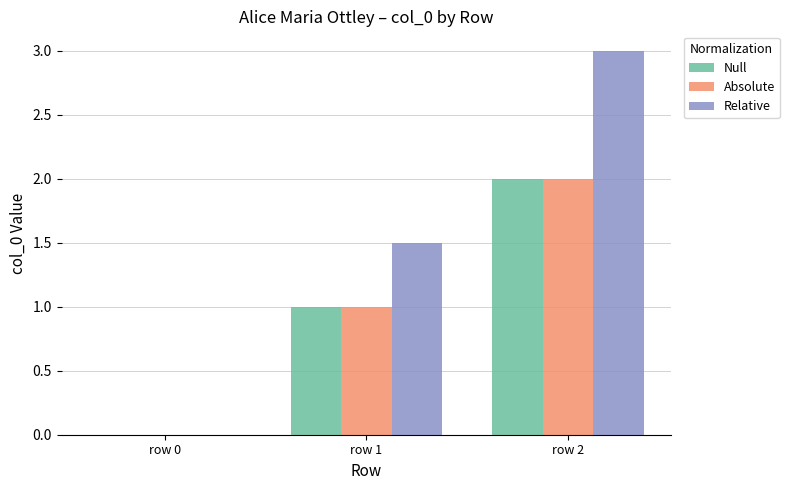

True or false: Relative has a value of 0.0 at row 0.

True